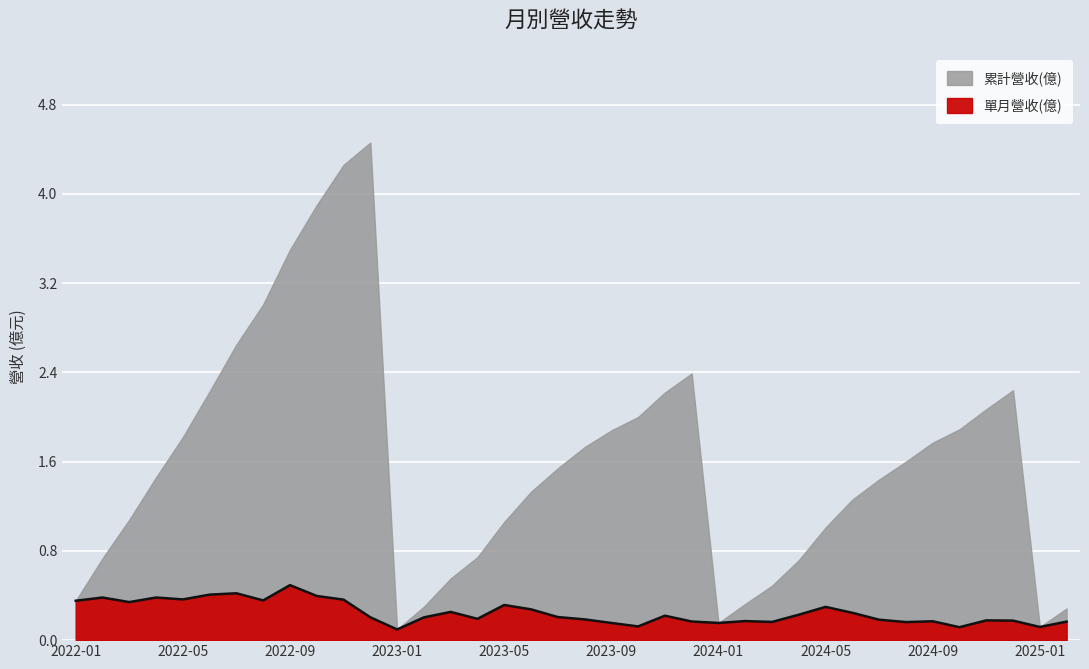

Between 2023-11 and 2022-06, which is larger?

2022-06